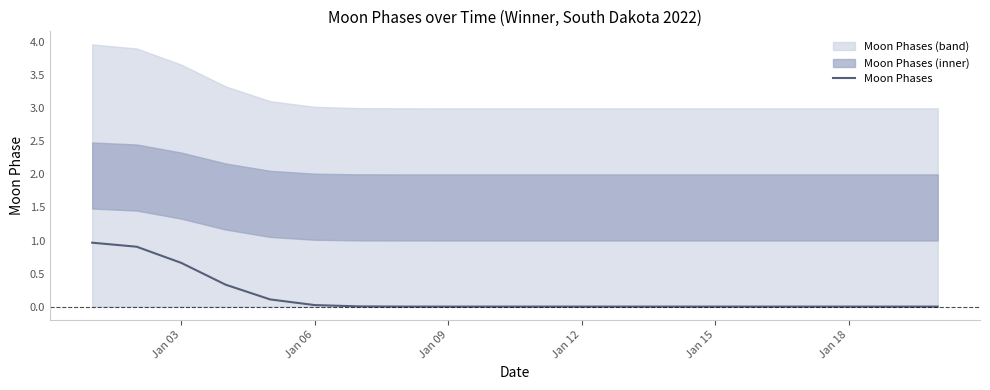

True or false: Moon Phases has a value of 0.0 at Jan 06.

True